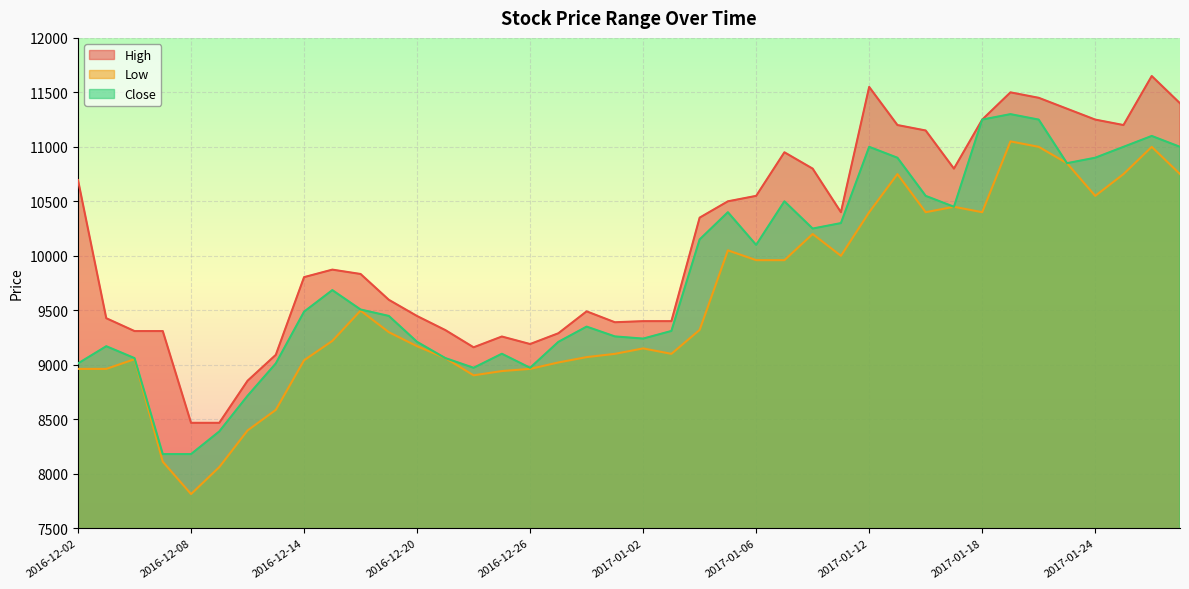

The value of High at 2016-12-22 is 9160. True or false?

True